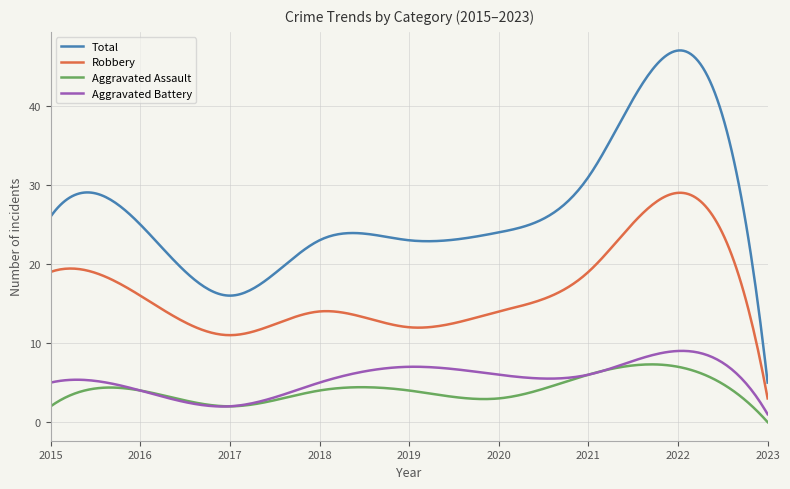

What is the difference between the second highest and minimum values in the Total series?

42.0